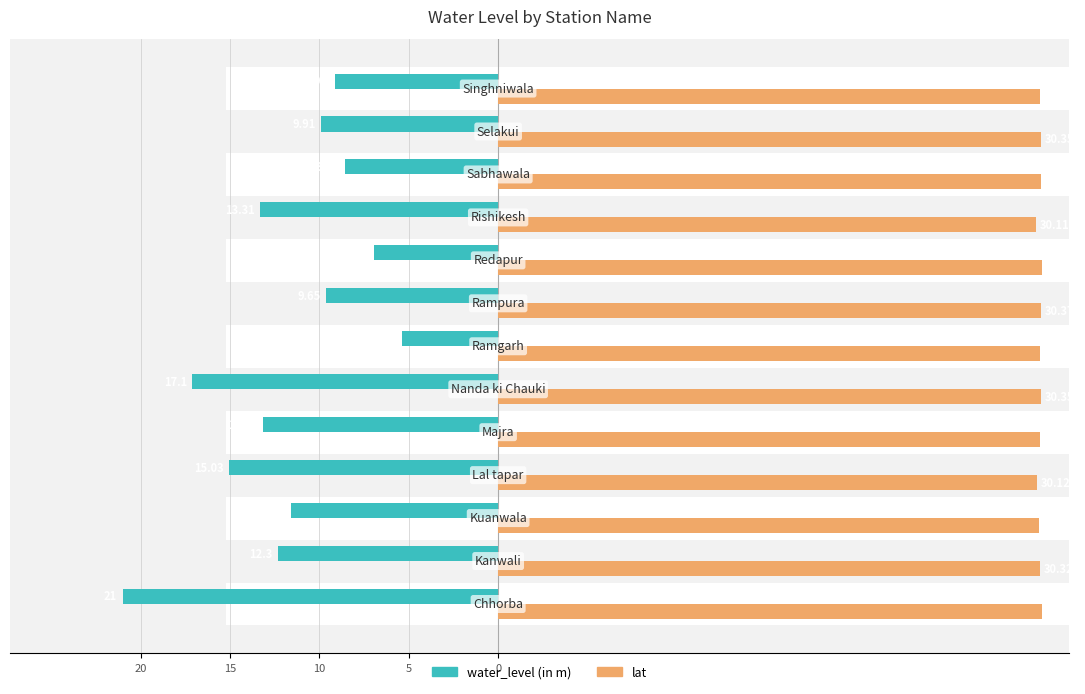

At how many categories does at least one series exceed 17?

13